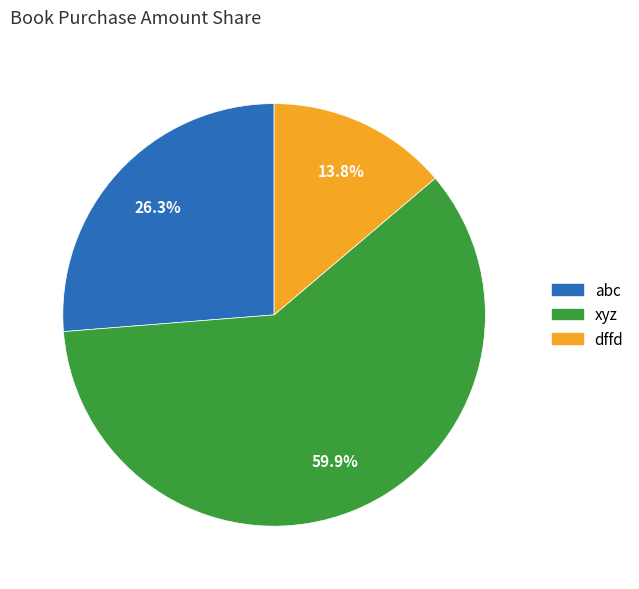

What is the ratio of the value at xyz to the value at abc?

2.3